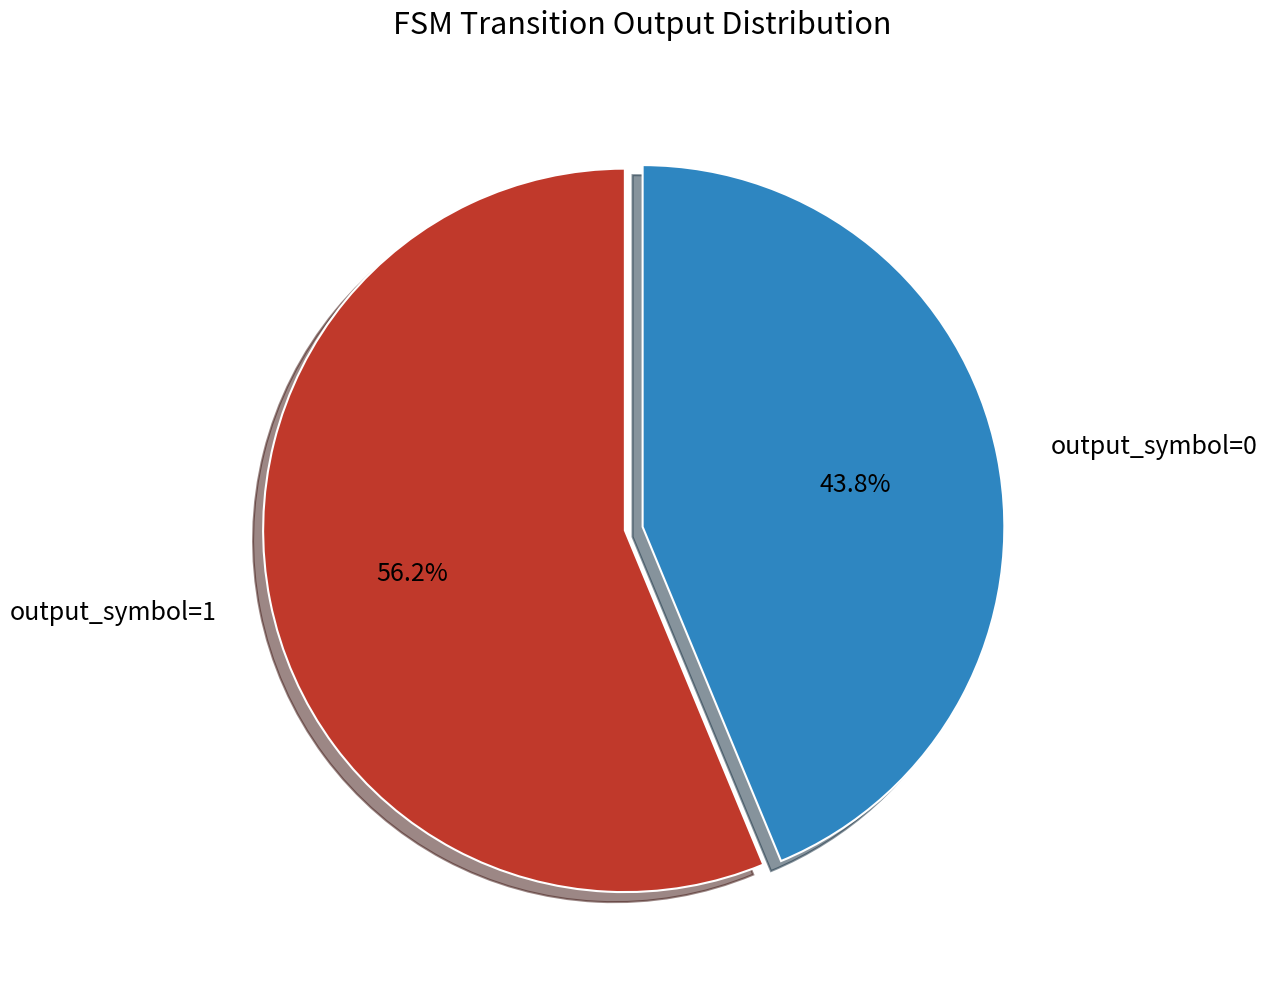

What is the largest slice in the pie chart?

output_symbol=1